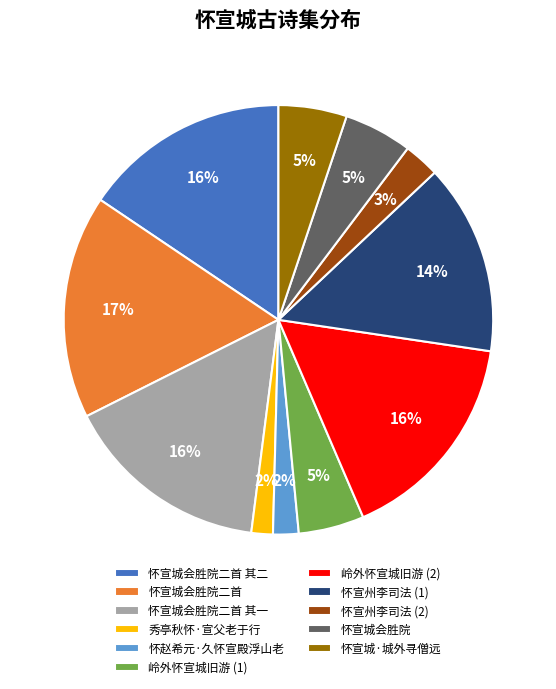

To the nearest percent, what is the average slice percentage?

9%